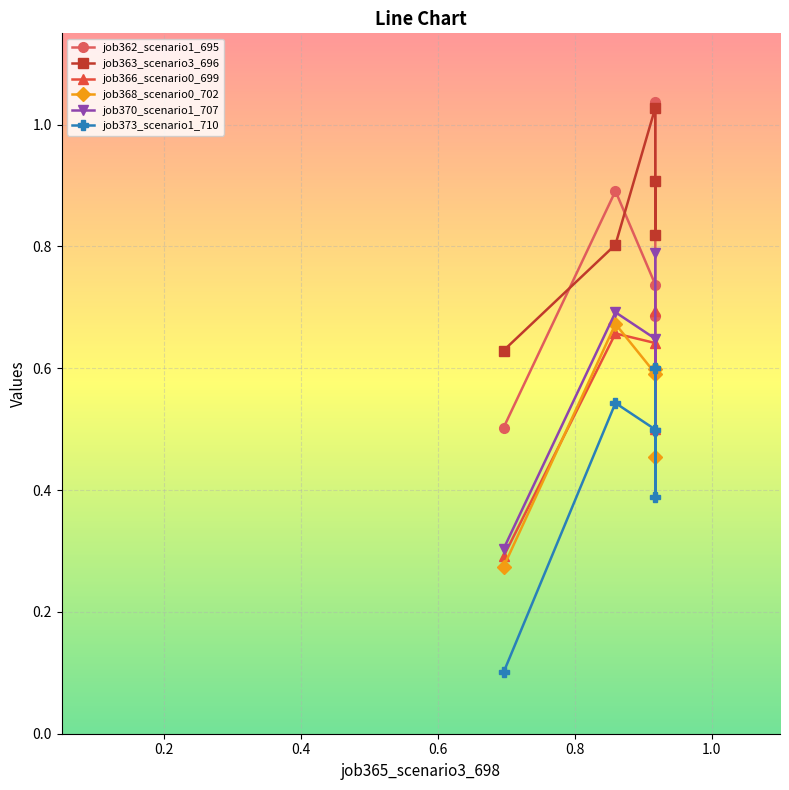

True or false: job362_scenario1_695 has a value of 0.2 at 0.6.

False